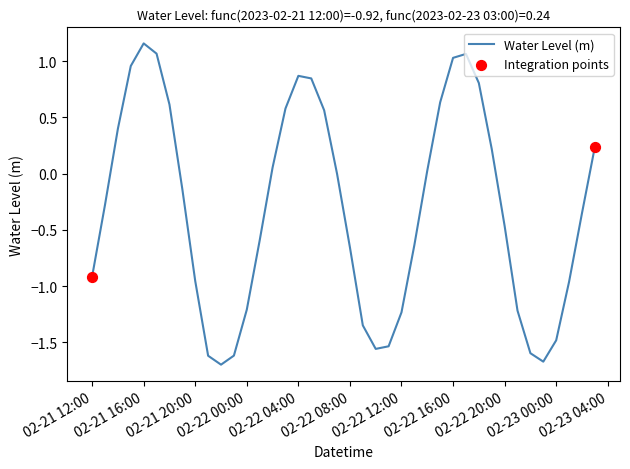

What is the minimum value shown in the chart?

-1.7